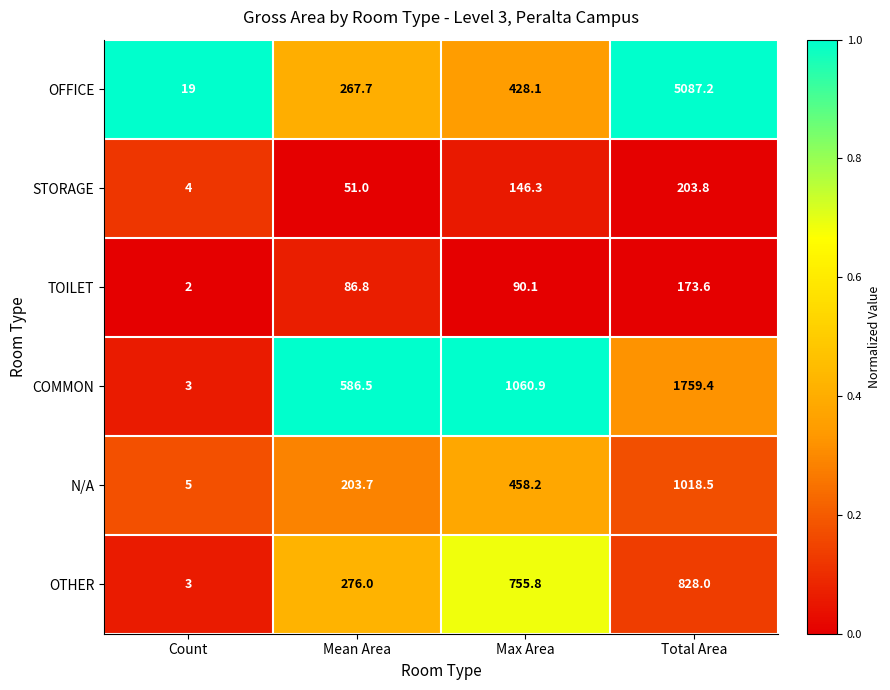

Is it true that OTHER equals 1.6 at Count?

False